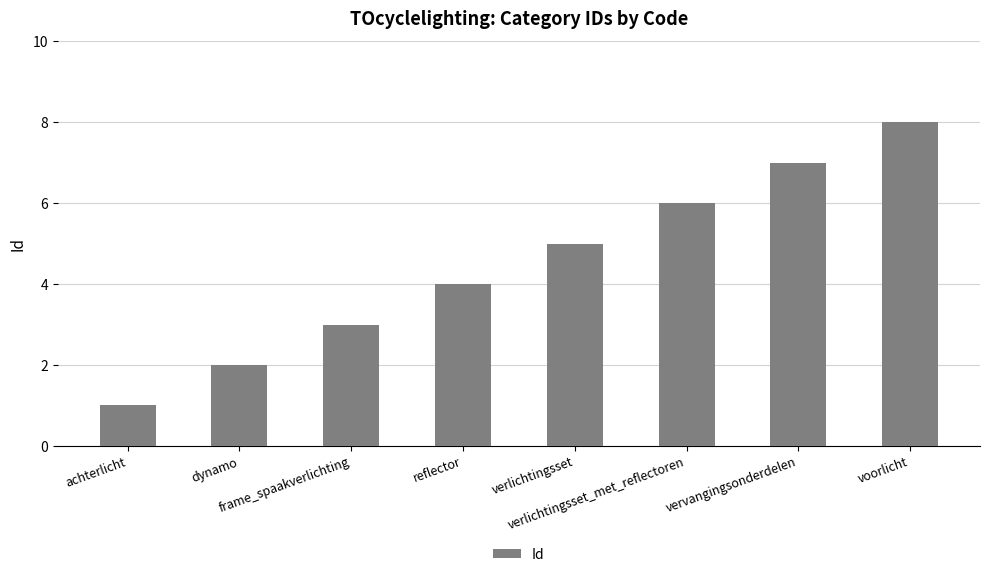

Reading left to right, what are all the values shown in this chart?

1	2	3	4	5	6	7	8